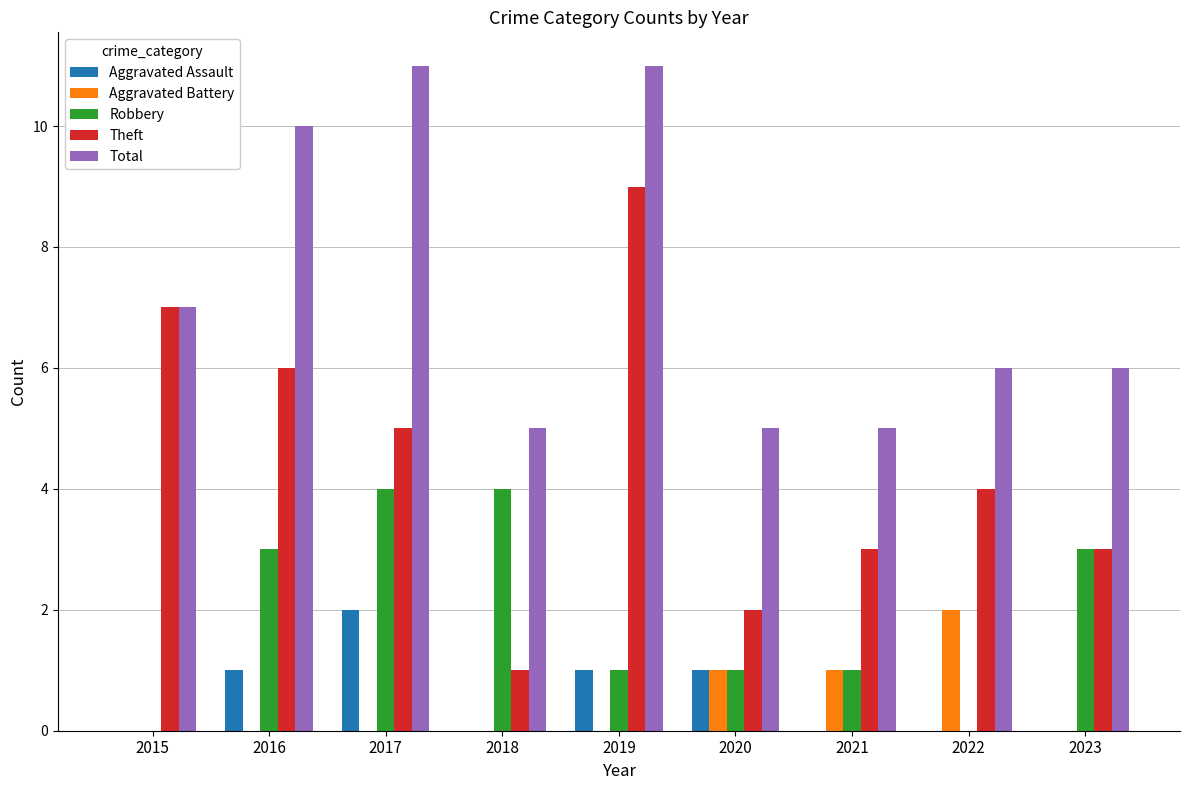

Count the number of categories in the chart.

9